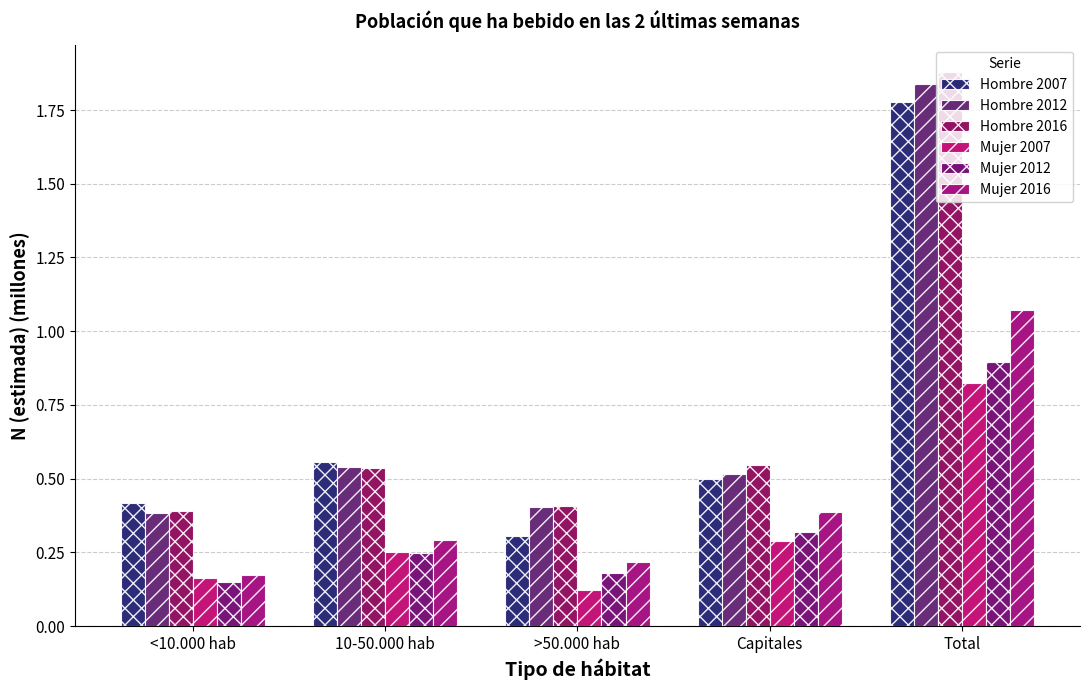

What is the difference between the highest and lowest values at <10.000 hab?

0.3